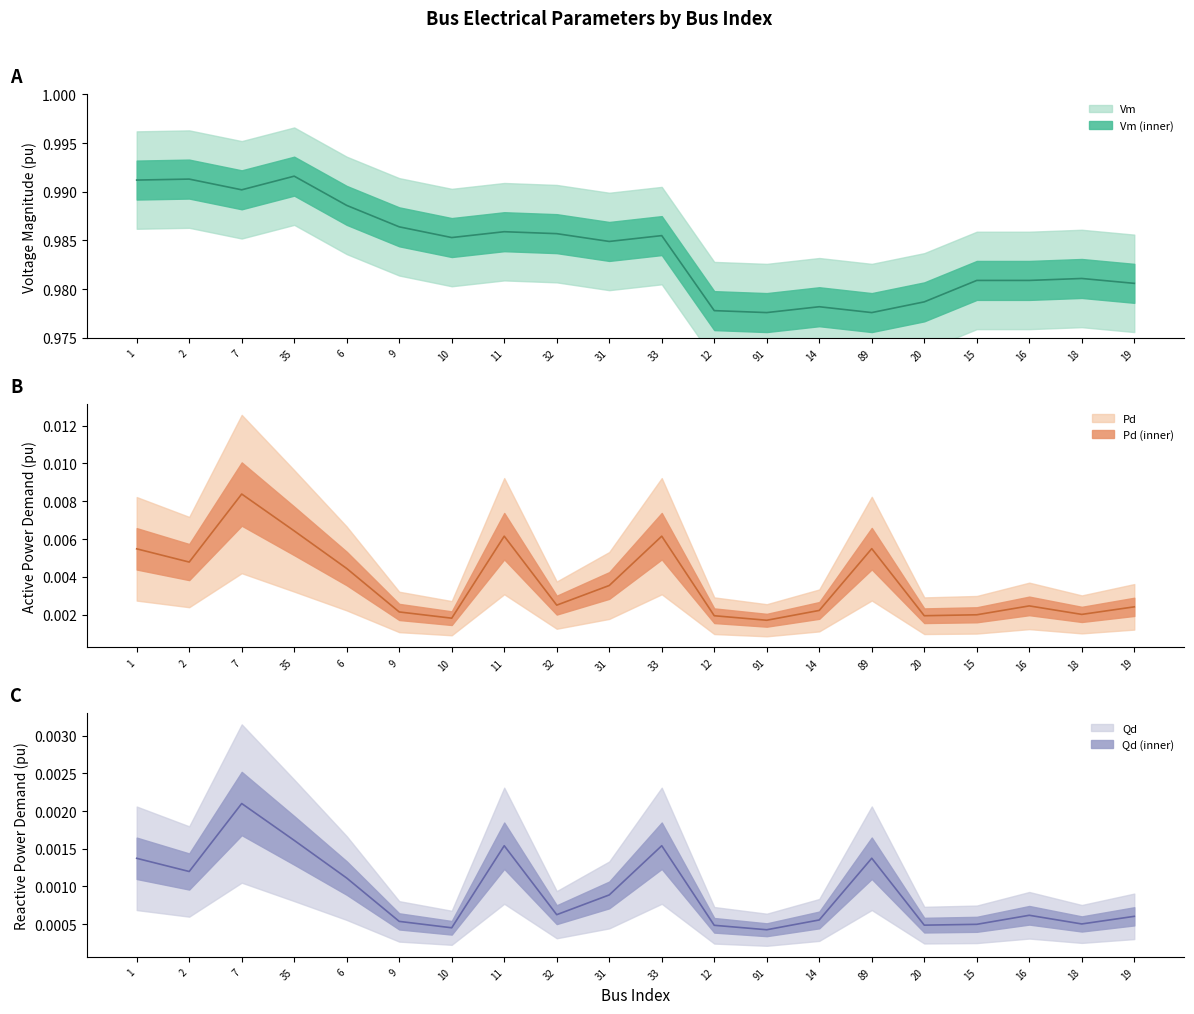

True or false: Pd has more than 2 interior local peaks.

True